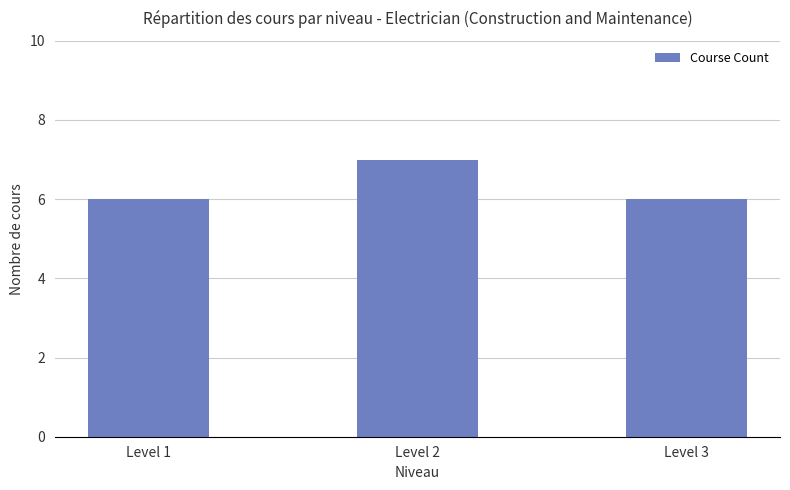

Are the bars horizontal?

No